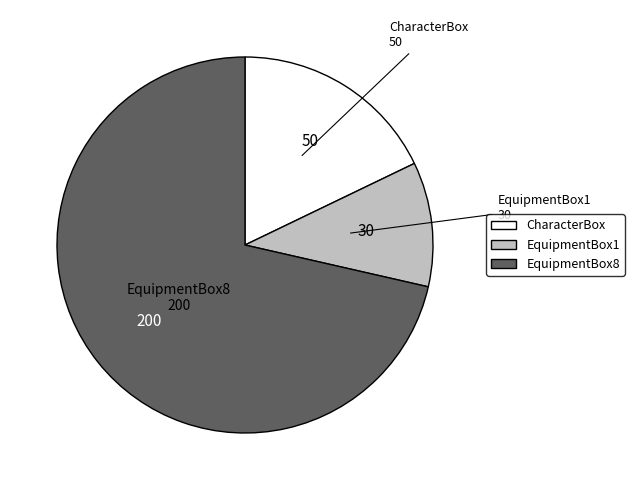

True or false: EquipmentBox1 accounts for 11% of the total.

True